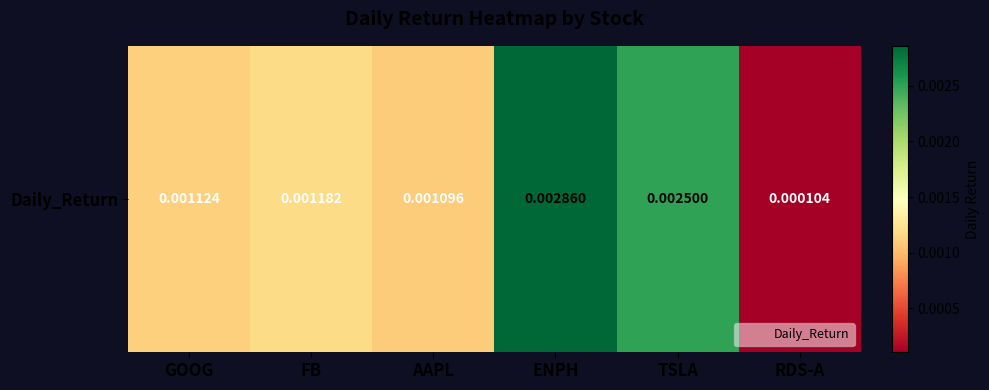

List the labels in order of value, smallest first.

RDS-A, AAPL, GOOG, FB, TSLA, ENPH